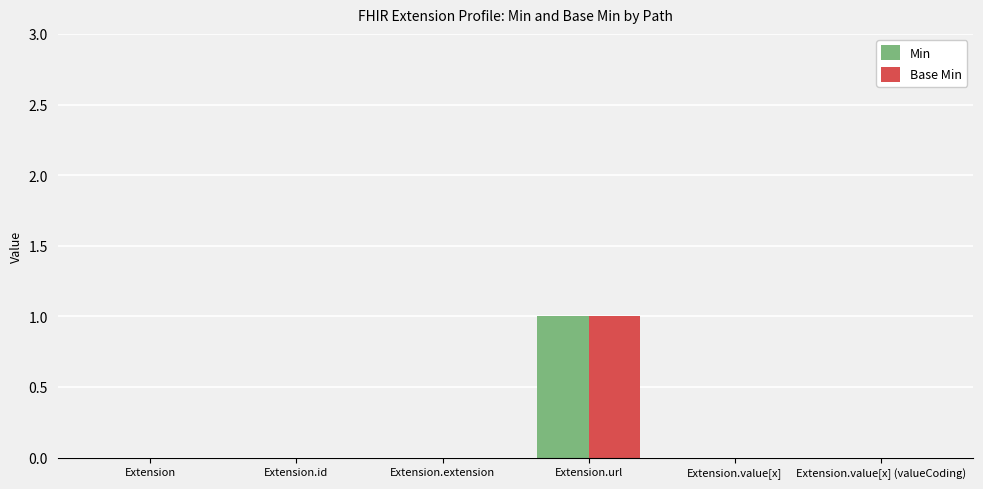

Reading right to left, what are all the values shown in this chart?

Min: 0	0	1	0	0	0
Base Min: 0	0	1	0	0	0